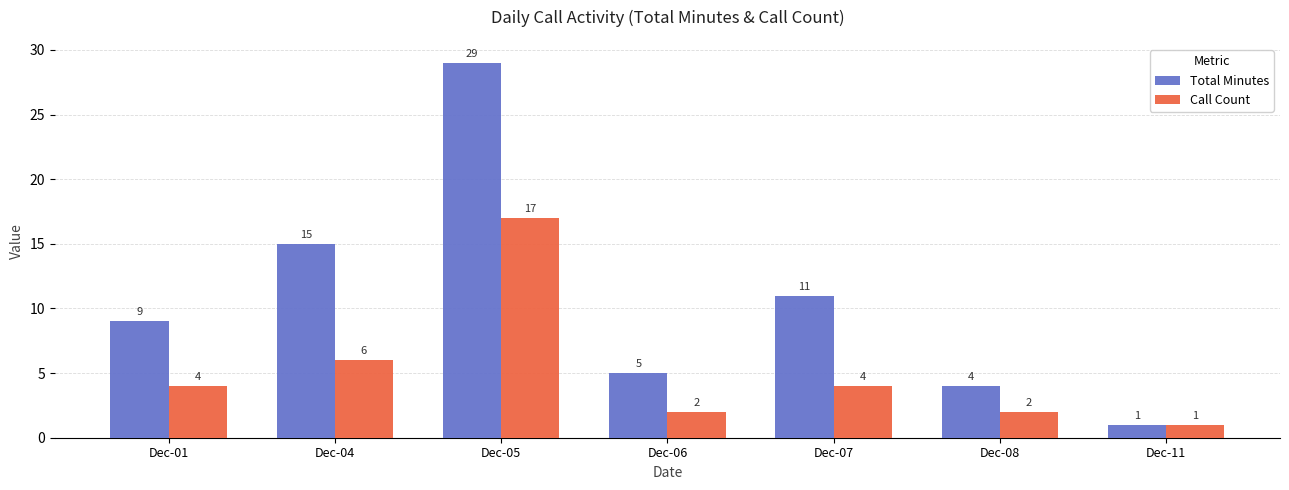

Which series changed the most between Dec-04 and Dec-05?

Total Minutes